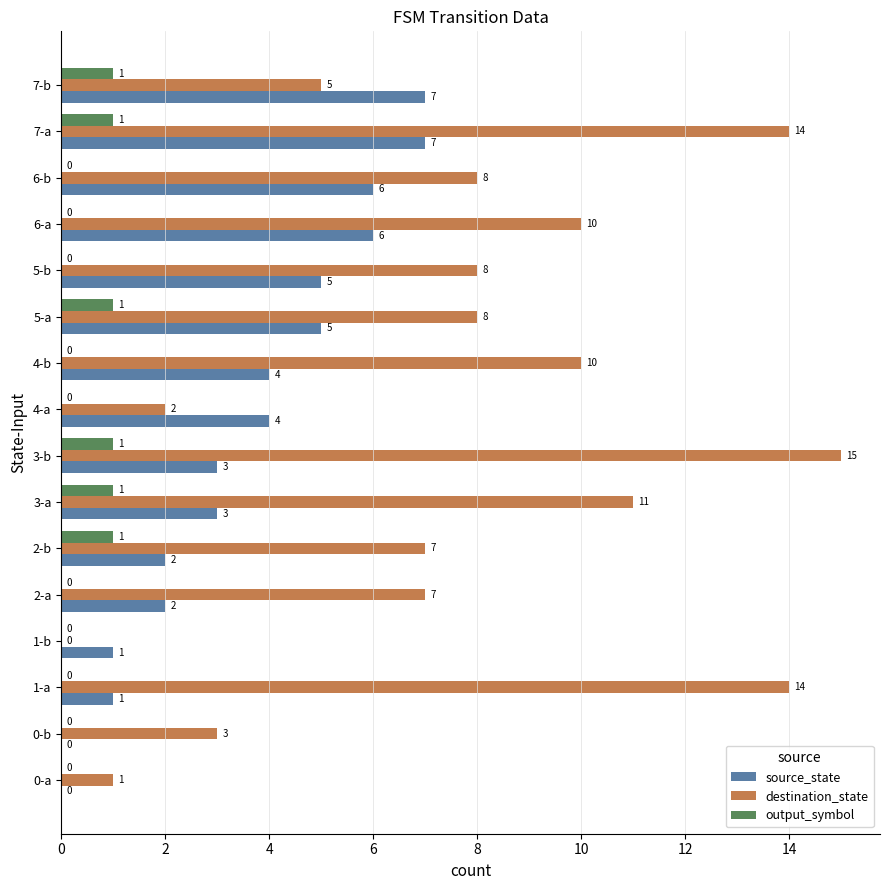

How many values in output_symbol are above zero?

6